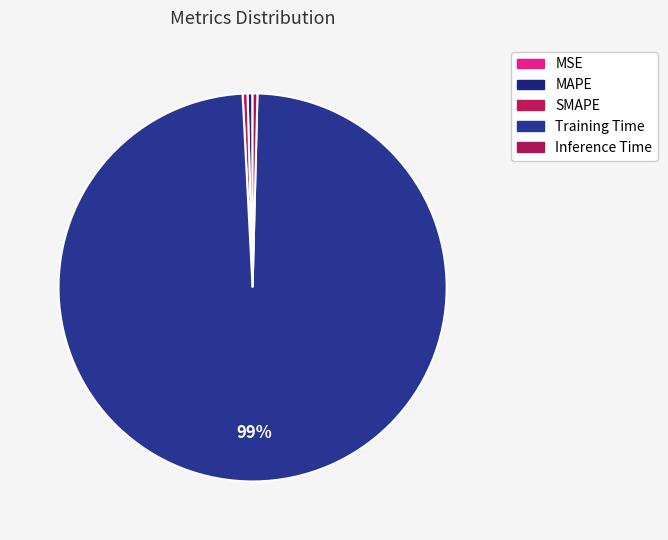

To the nearest percent, what is the difference between the largest and smallest slice percentages?

99%